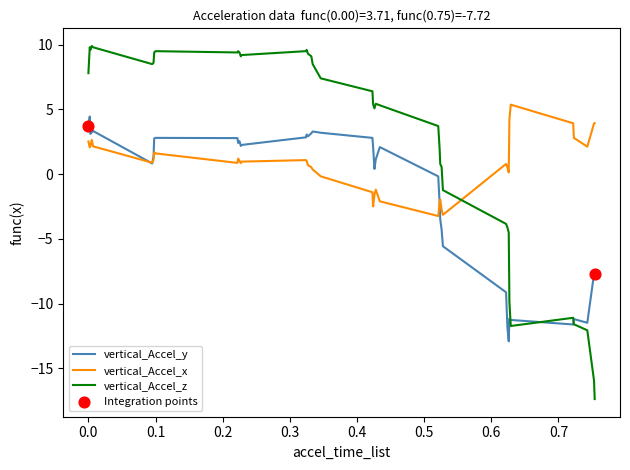

Which series has the widest spread of values?

vertical_Accel_z